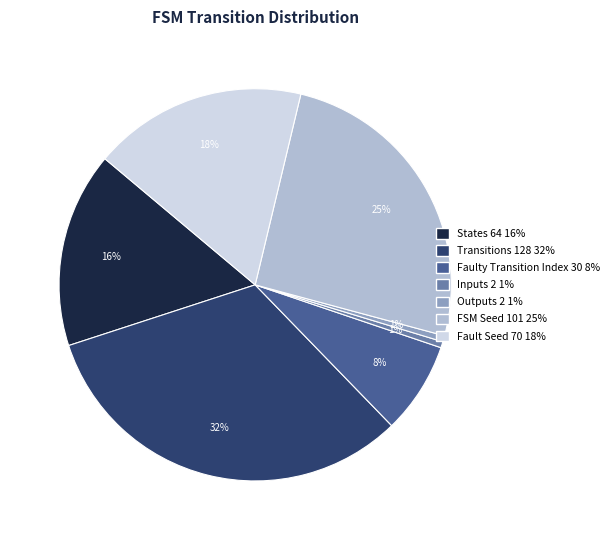

Does any single category account for the majority?

No